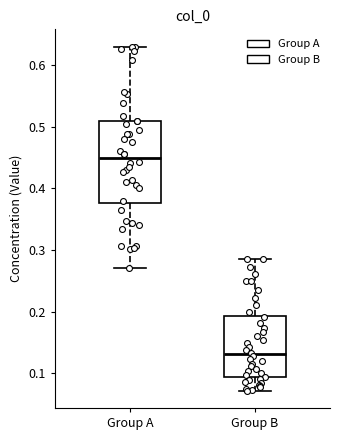

Reading left to right, read every box against the y-axis: the position of its median line, the range the box covers, and the ends of its whiskers. The values are not printed on the chart, so give them approximately, as read against the axis.

Group A: median 0.45, box 0.38 to 0.51, whiskers 0.27 to 0.63
Group B: median 0.13, box 0.09 to 0.19, whiskers 0.07 to 0.29